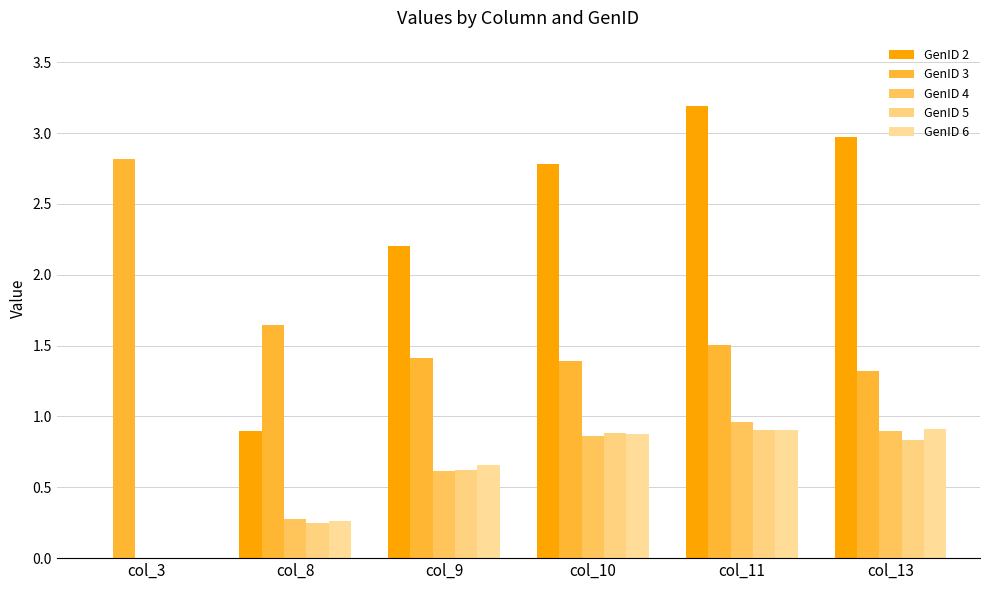

Count the number of categories in the chart.

6